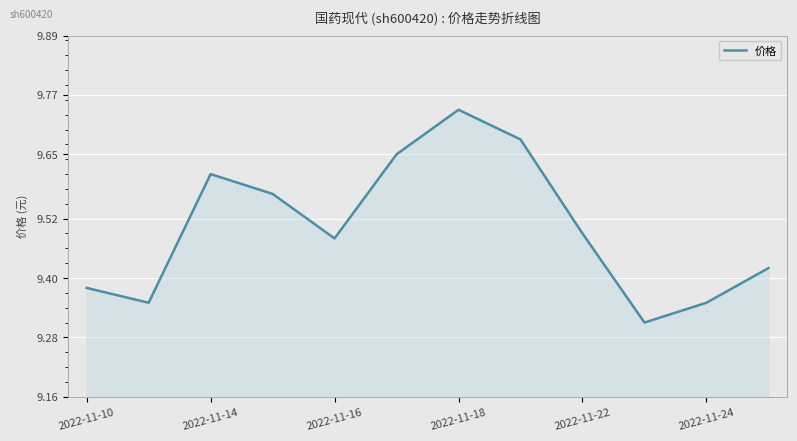

Does the chart display data point markers on the line(s)?

No